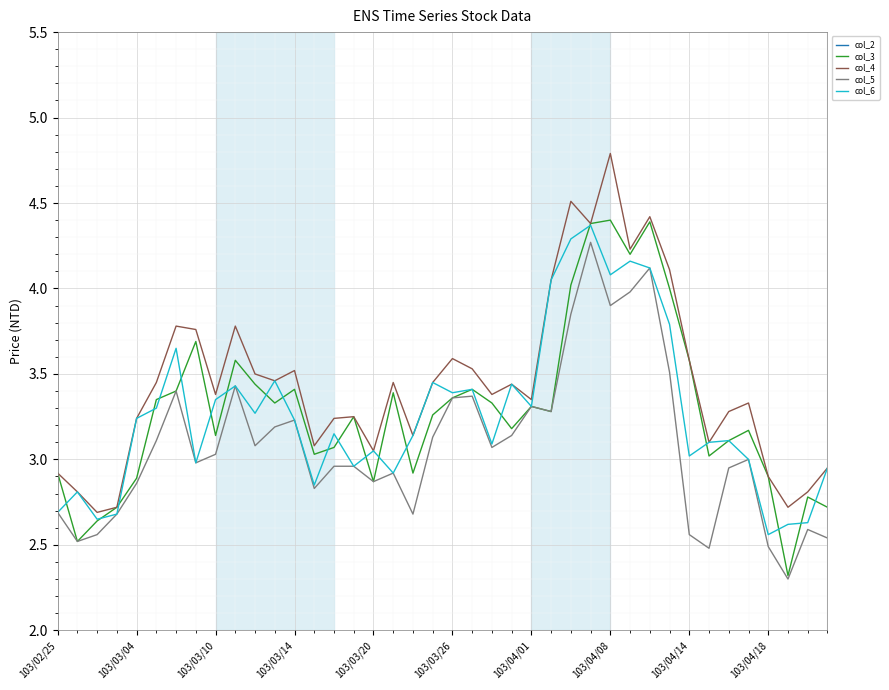

True or false: col_5 has more than 2 interior local peaks.

True